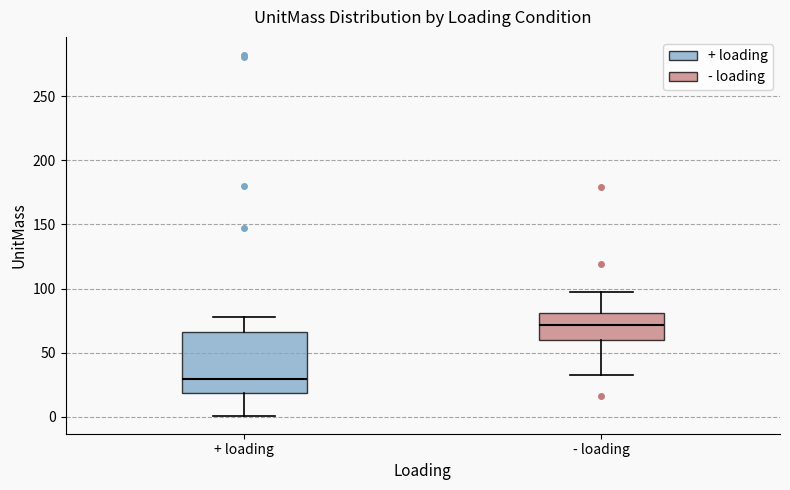

Which box is the tallest, from its lower edge to its upper edge?

+ loading